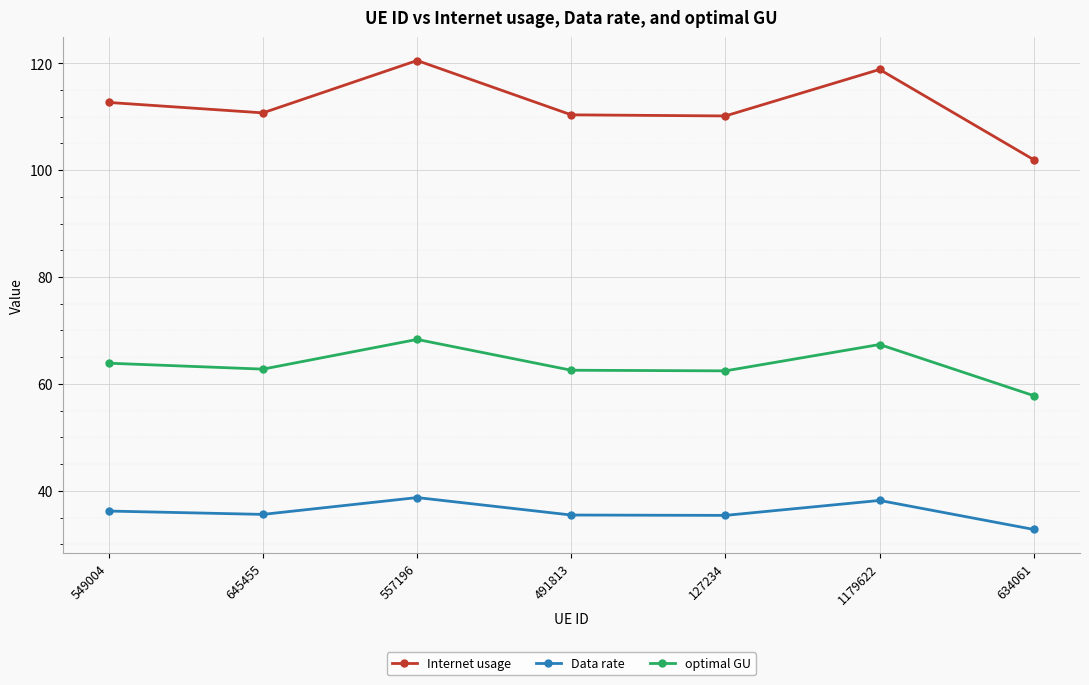

Is it true that optimal GU equals 62.4 at 127234?

True